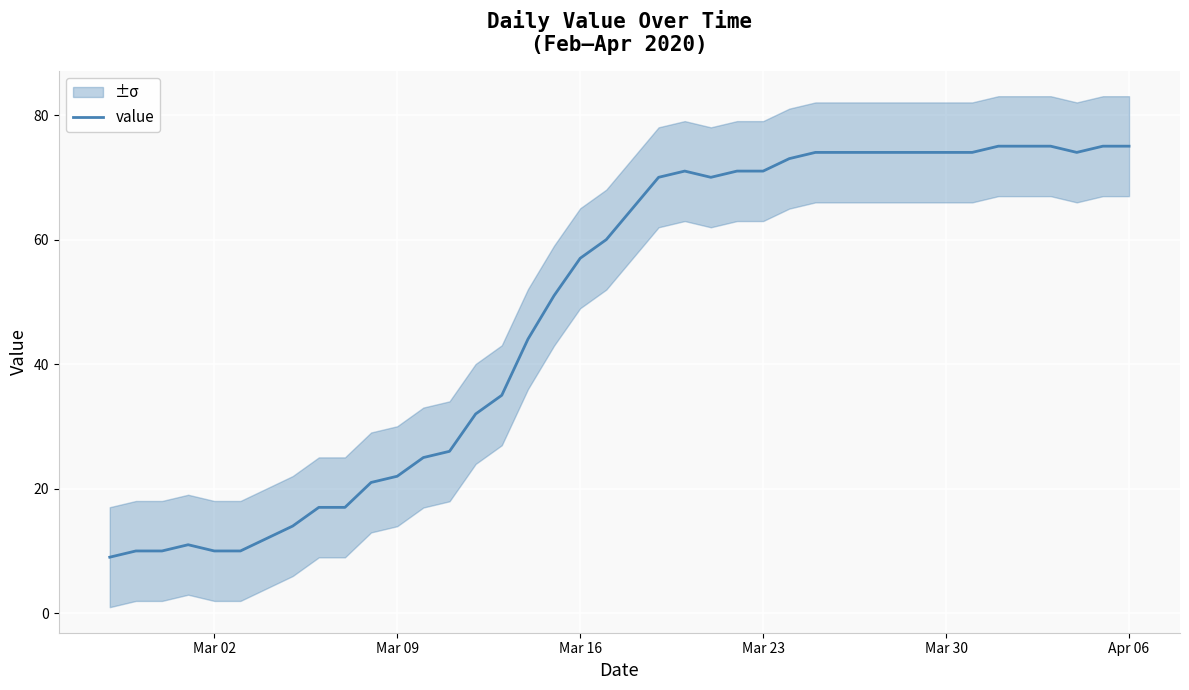

True or false: value has a value of 75 at Apr 06.

True